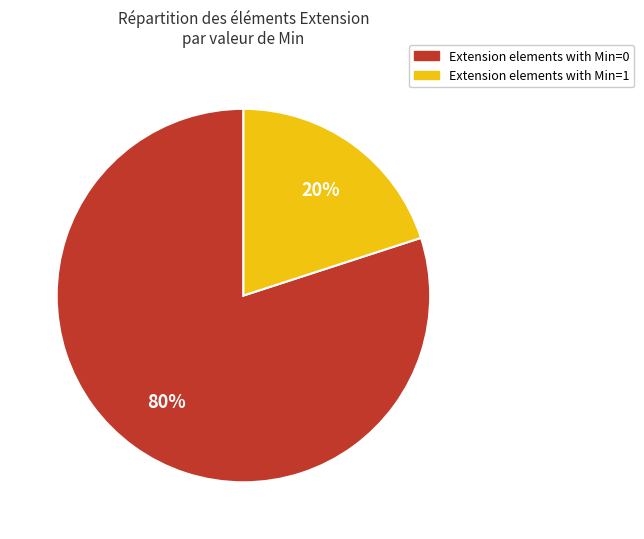

To the nearest percent, what is the difference between the largest and smallest slice percentages?

60%